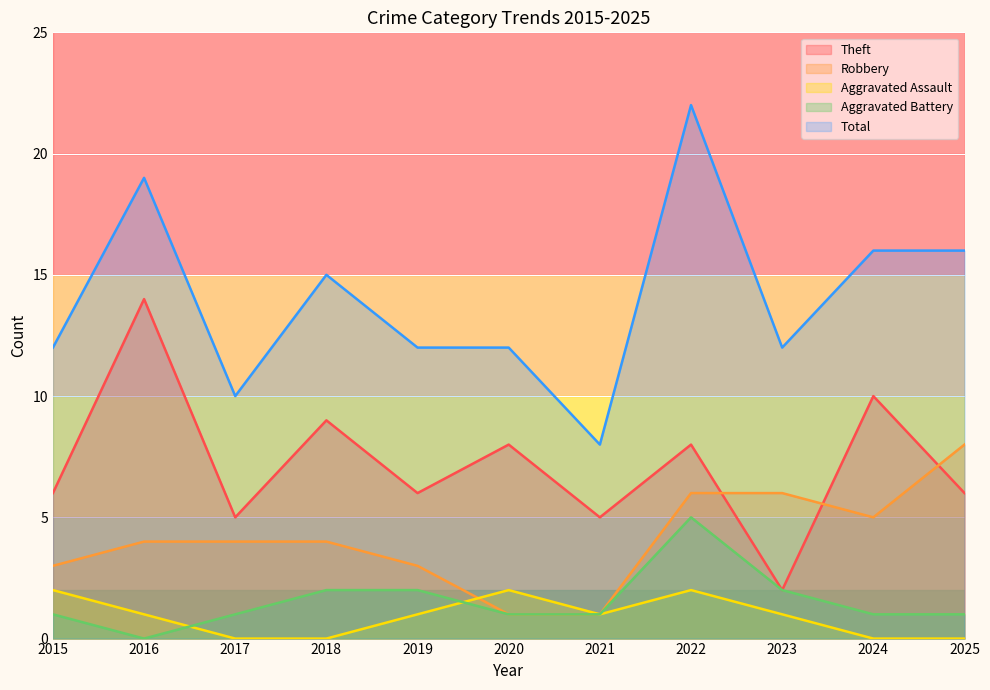

Rank the series at 2019 from lowest to highest value.

Aggravated Assault, Aggravated Battery, Robbery, Theft, Total